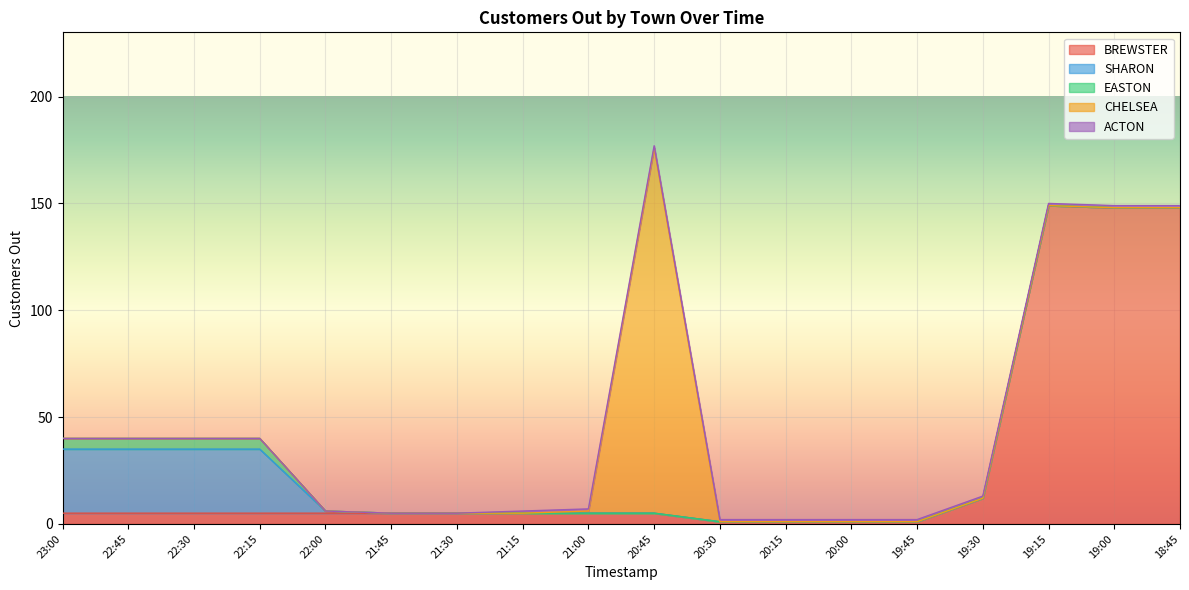

Is the value of CHELSEA at 21:00 greater than the value of BREWSTER at 22:00?

No